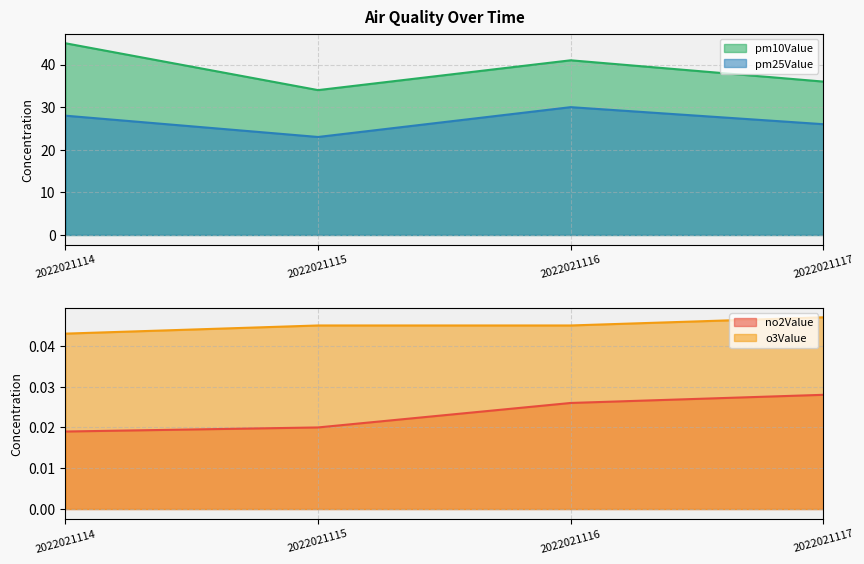

Reading left to right, what are all the values shown in this chart?

no2Value: 2022021114=0.0	2022021115=0.0	2022021116=0.0	2022021117=0.0
o3Value: 2022021114=0.0	2022021115=0.0	2022021116=0.0	2022021117=0.0
pm10Value: 2022021114=45.0	2022021115=34.0	2022021116=41.0	2022021117=36.0
pm25Value: 2022021114=28.0	2022021115=23.0	2022021116=30.0	2022021117=26.0